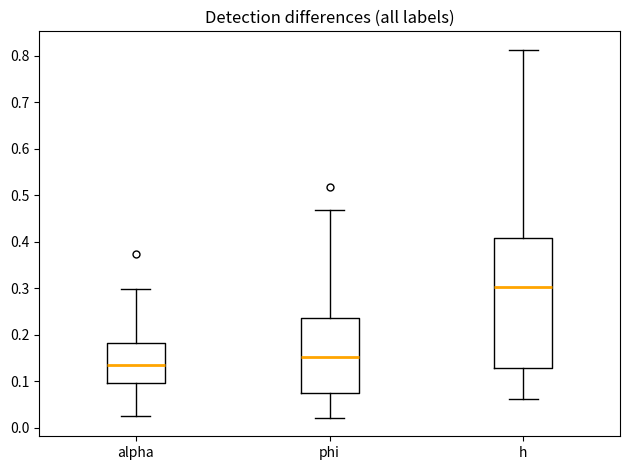

Where does the lower whisker of the box for alpha end on the y-axis? The values are not printed on the chart, so give them approximately, as read against the axis.

0.02